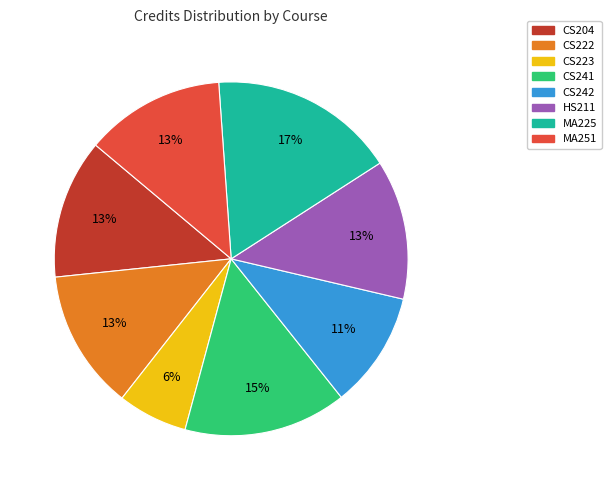

Does MA251 represent more than half of the total?

No